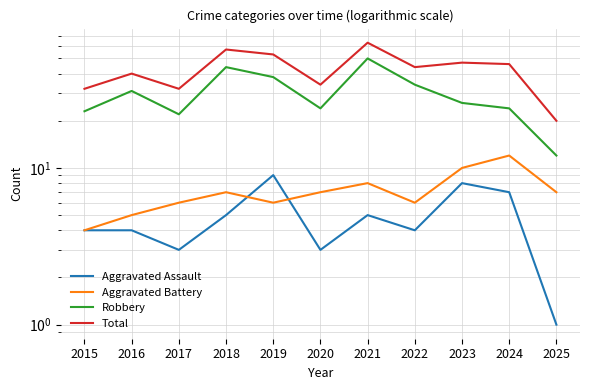

True or false: Robbery and Aggravated Battery intersect in this chart.

False